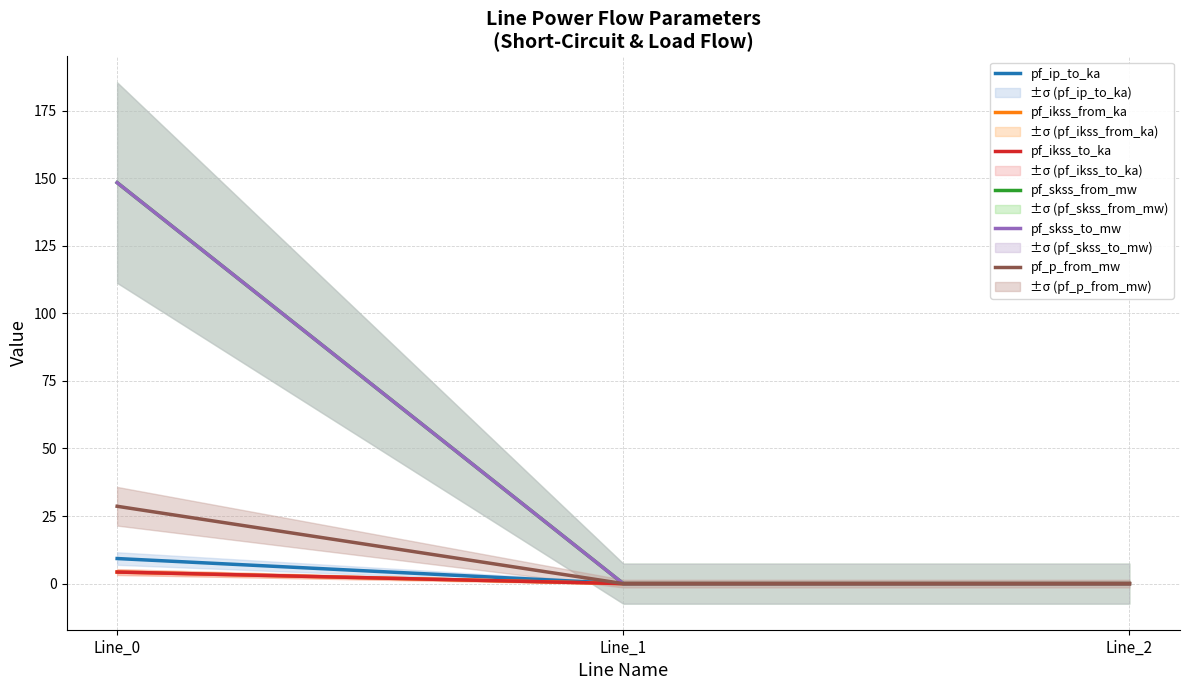

At which category is the sum across all series the highest?

Line_0